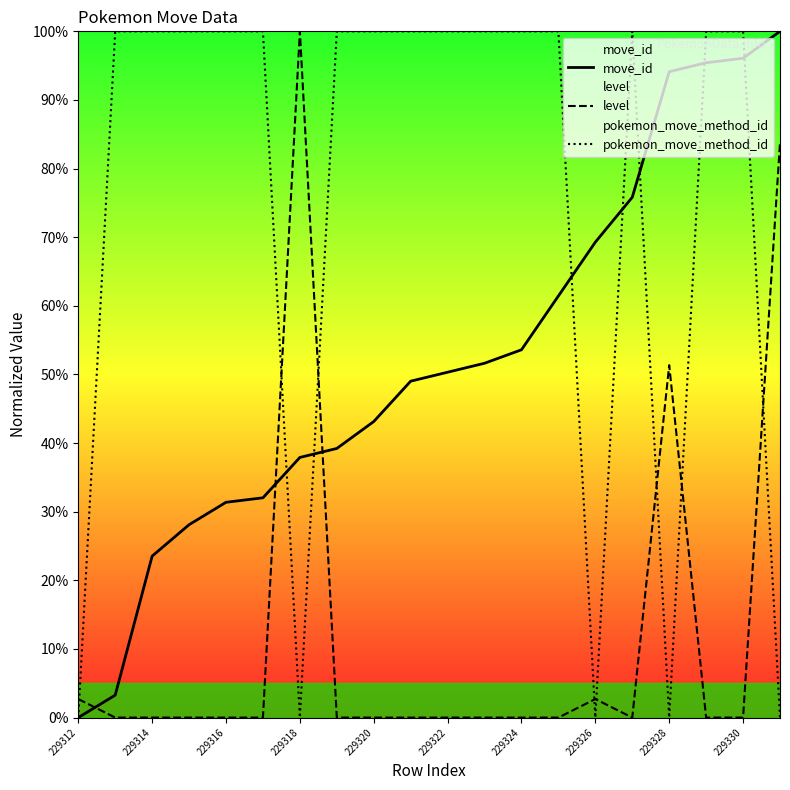

At 229322, list the series in order from largest to smallest.

pokemon_move_method_id, move_id, level